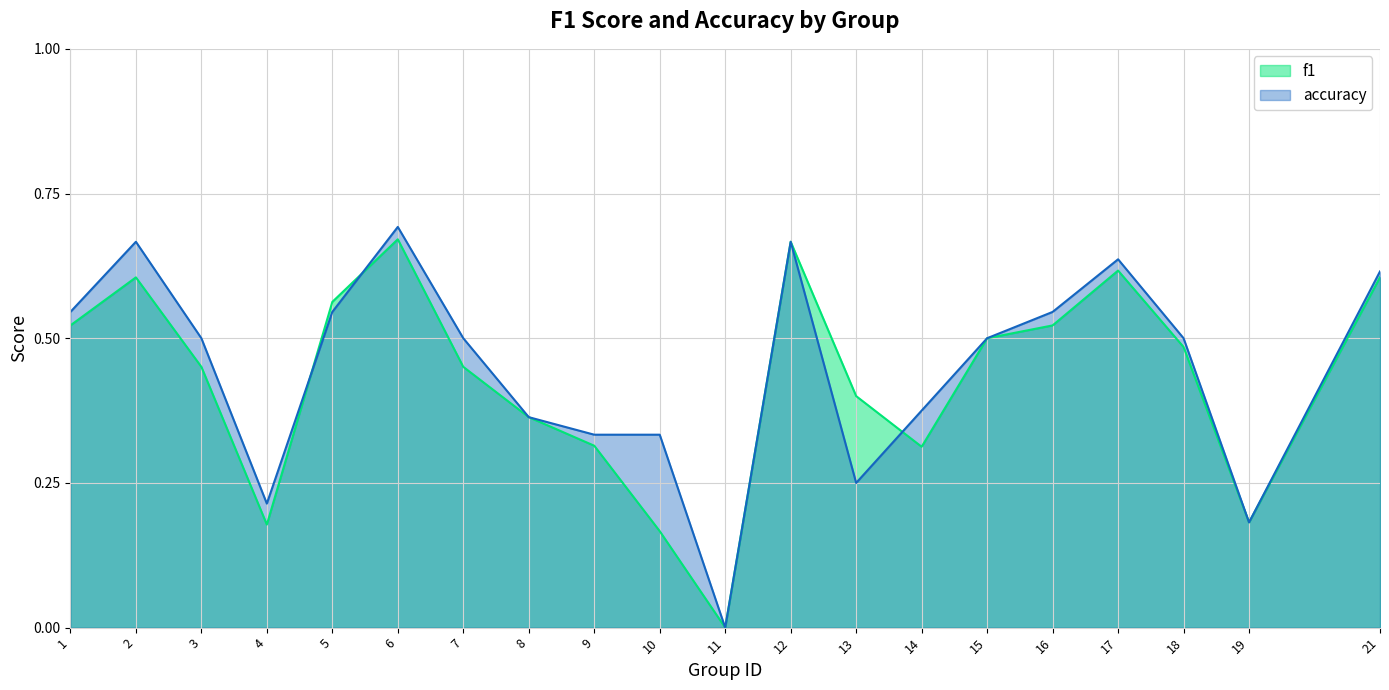

Read the accuracy value at 14.

0.4